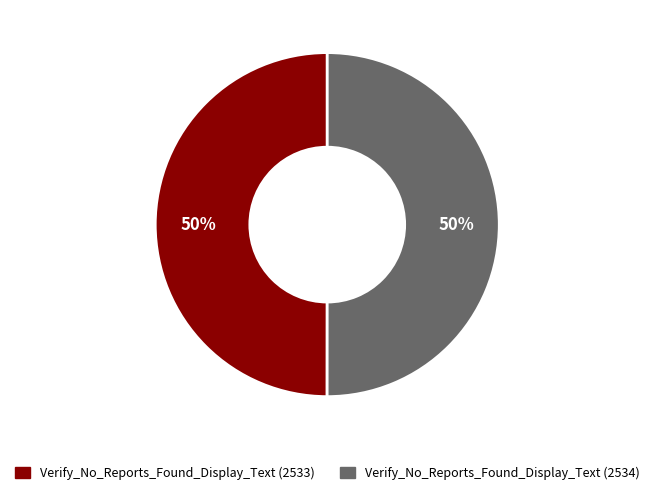

What is the ratio of the value at Verify_No_Reports_Found_Display_Text (2533) to the value at Verify_No_Reports_Found_Display_Text (2534)?

1.0